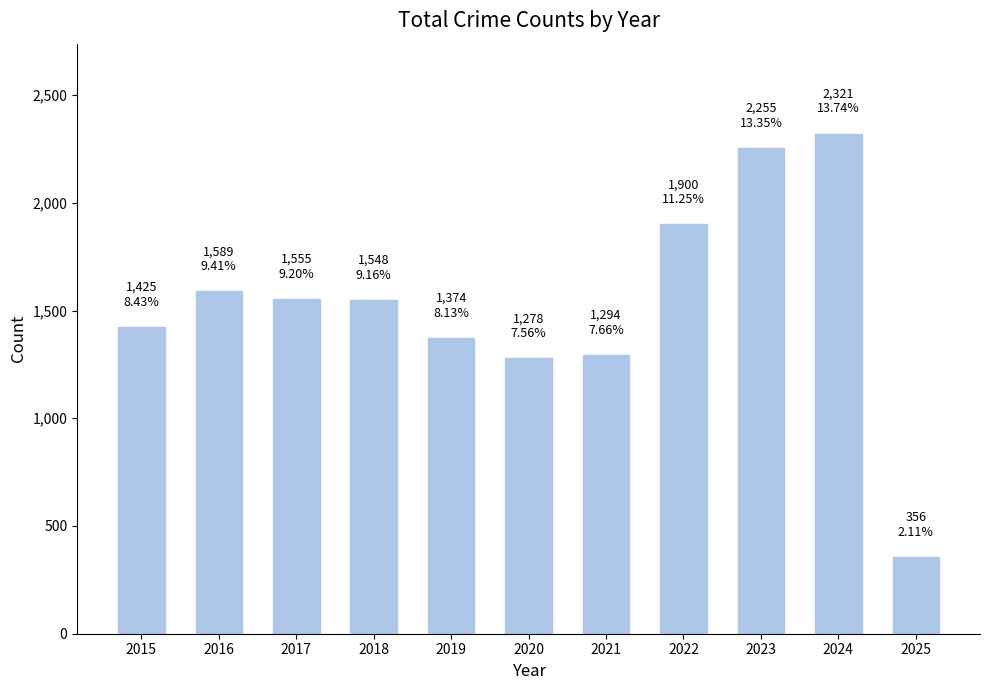

True or false: the data shows 1589 at 2016.

True